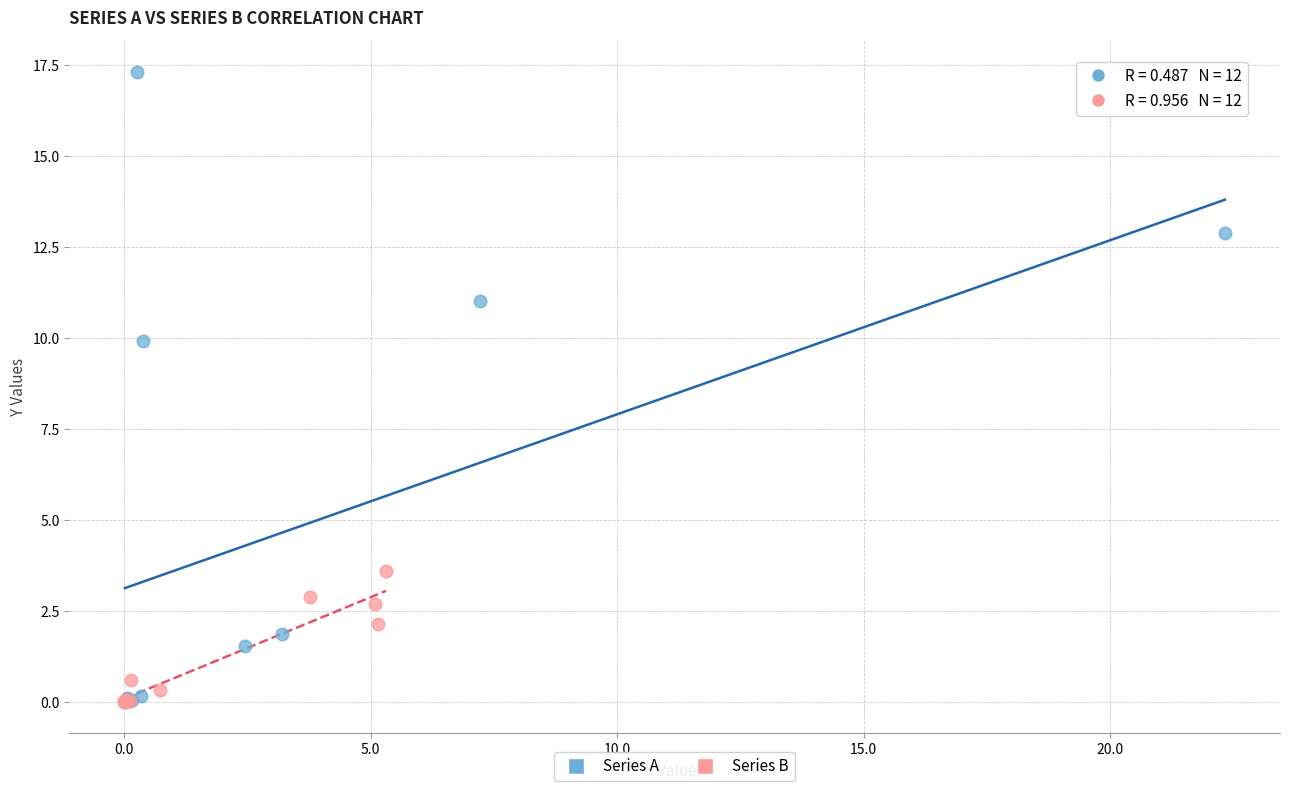

What are all the series names shown in the legend?

Series A, Series B